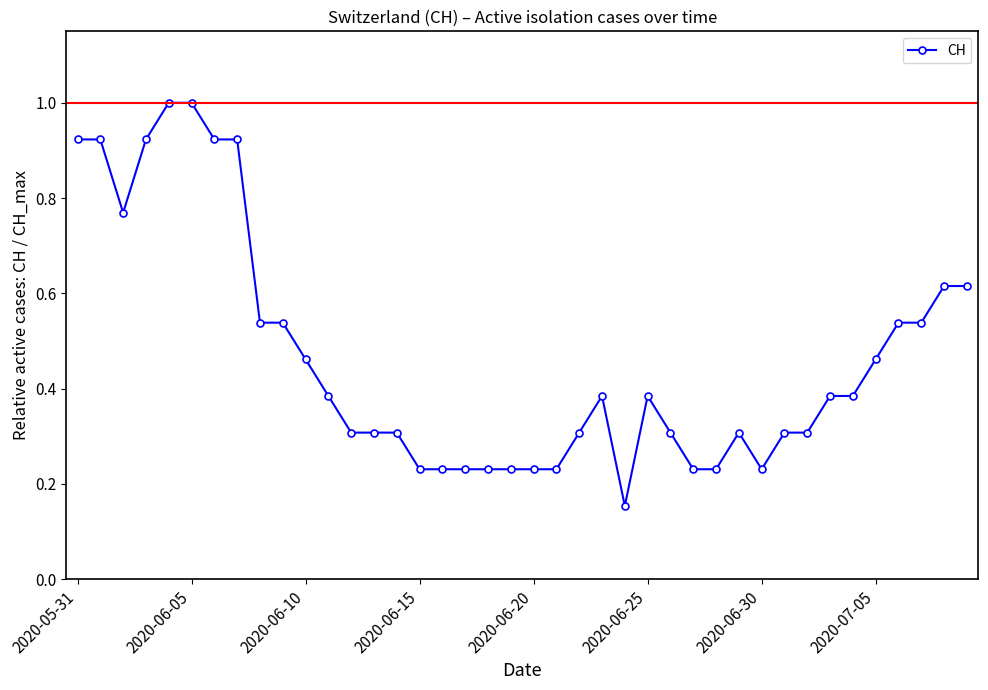

What is the sum of all values?

18.5